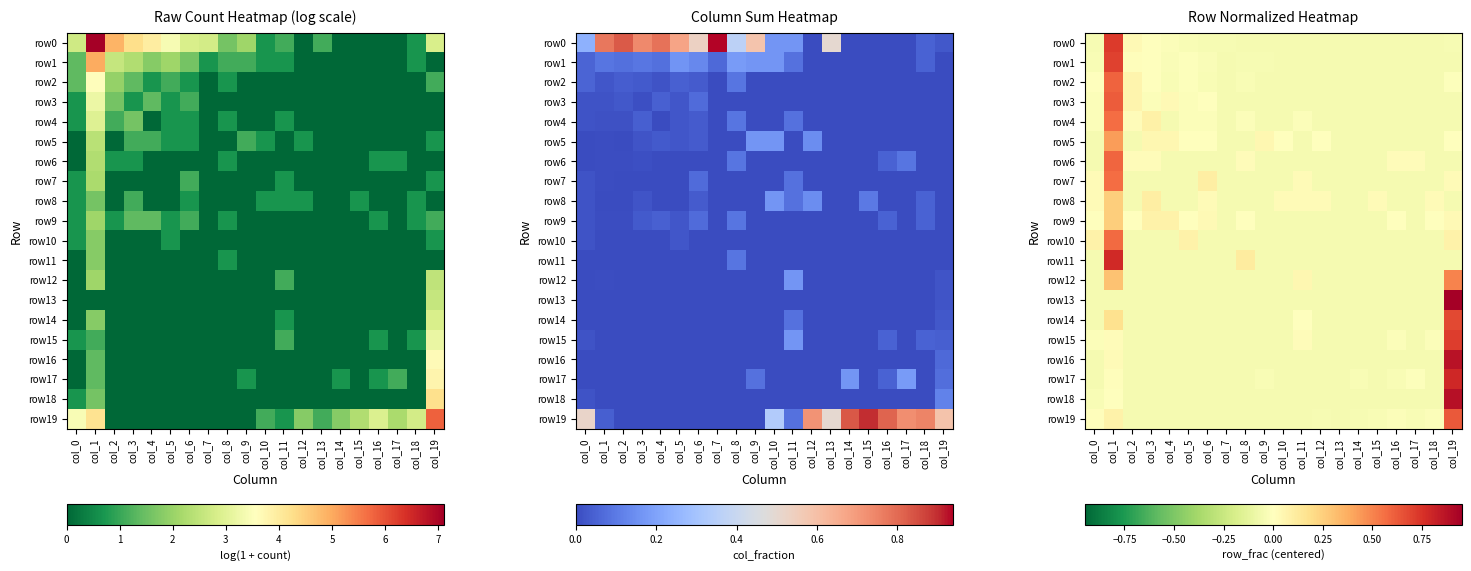

At which label does row8 first exceed 0?

col_0